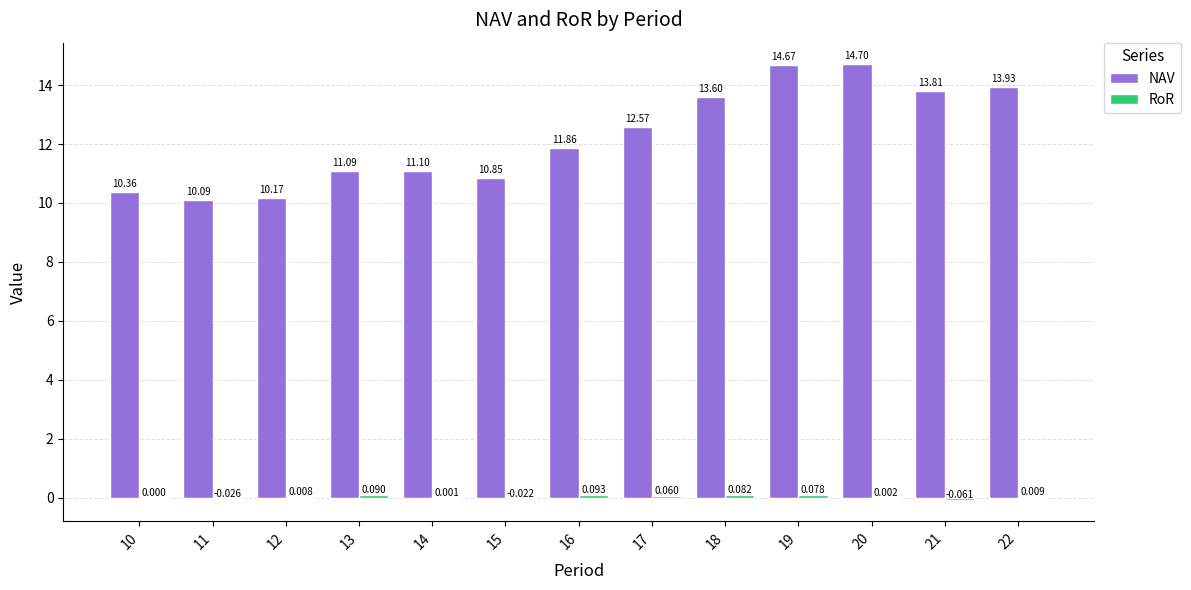

What is the spread (max minus min) of values at 14?

11.1